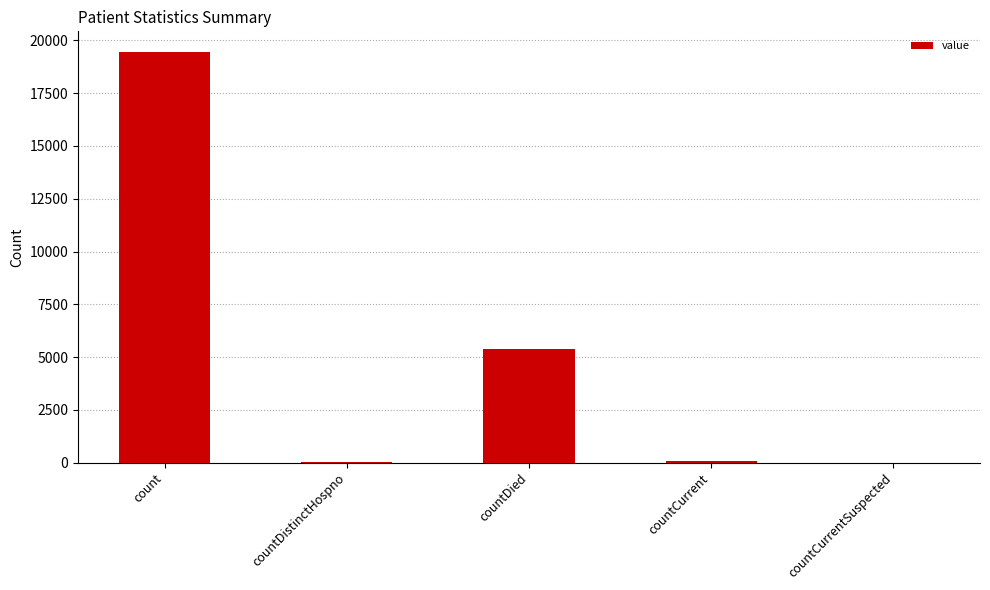

Which label corresponds to the largest value in the chart?

count